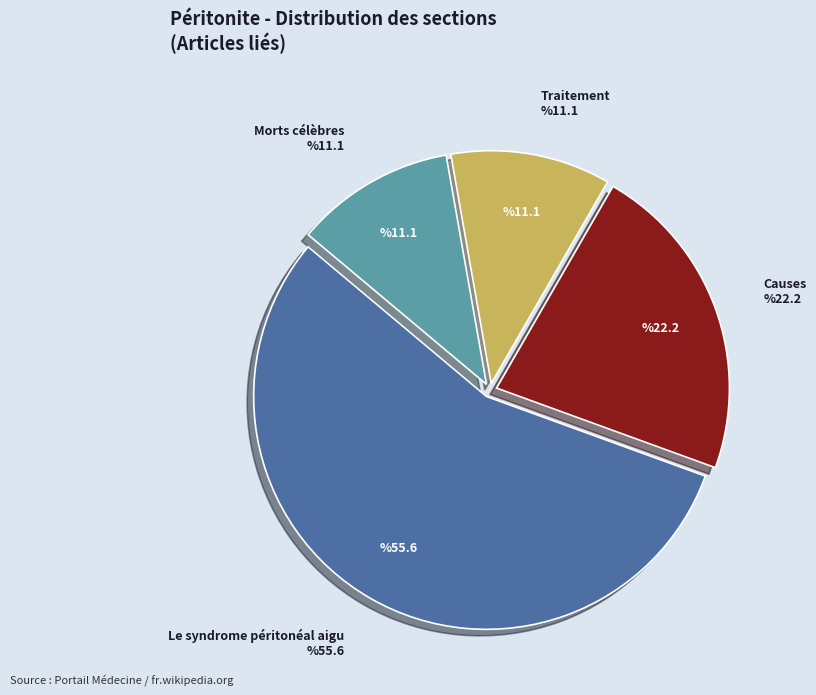

Between Le syndrome péritonéal aigu and Traitement, which is larger?

Le syndrome péritonéal aigu